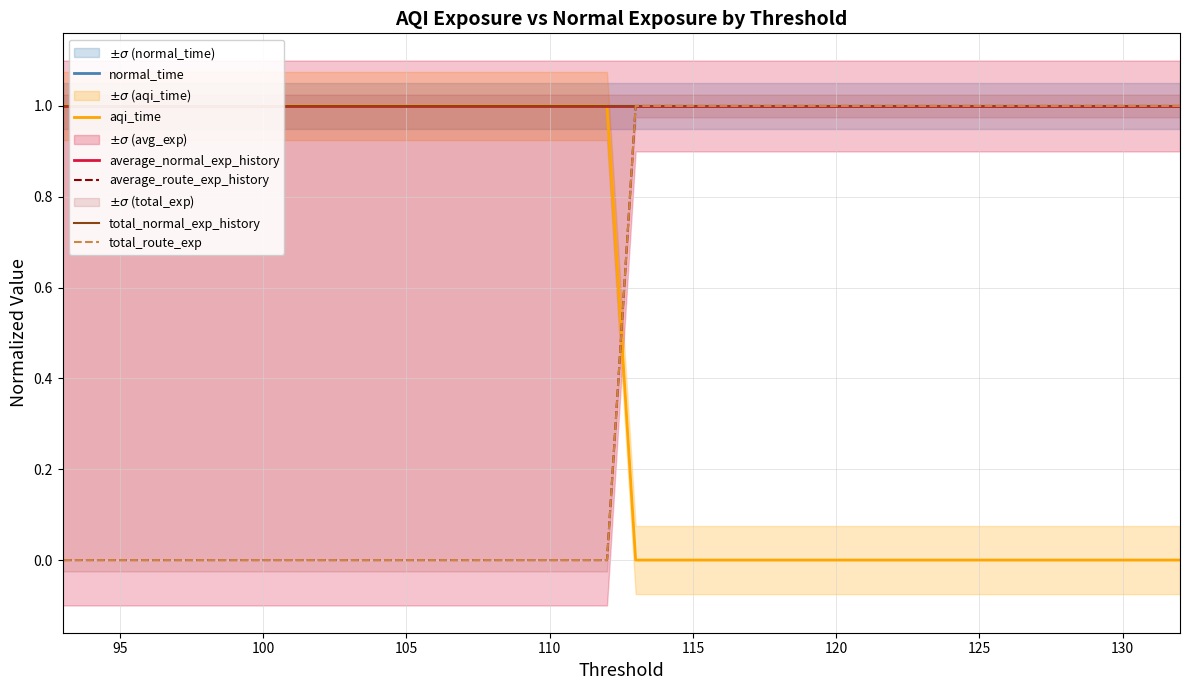

Is it true that average_normal_exp_history equals 0 at 110?

False